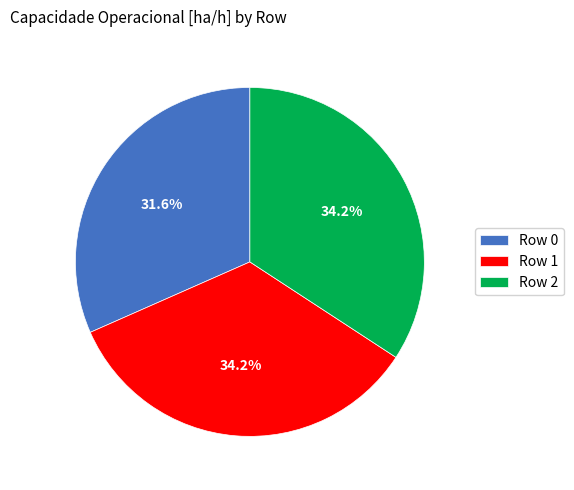

To the nearest percent, what is the difference between the Row 0 and Row 1 slice percentages?

3%